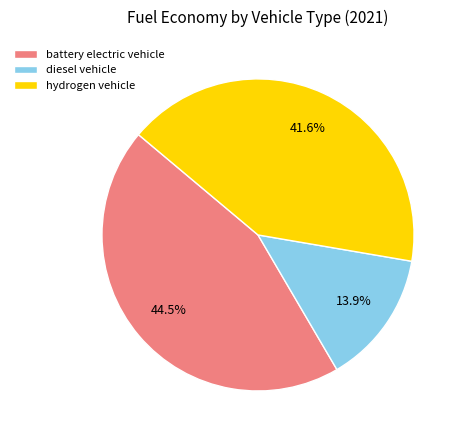

How much of the chart is everything except diesel vehicle?

86.1%